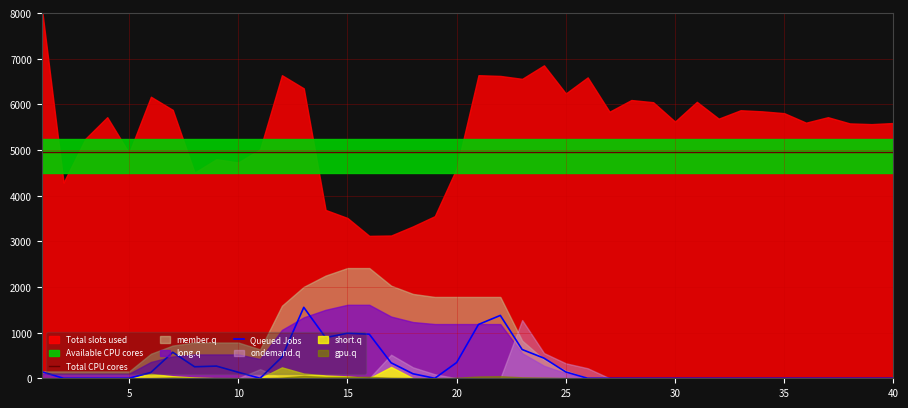

What is the average value of the Total CPU cores series?

4950